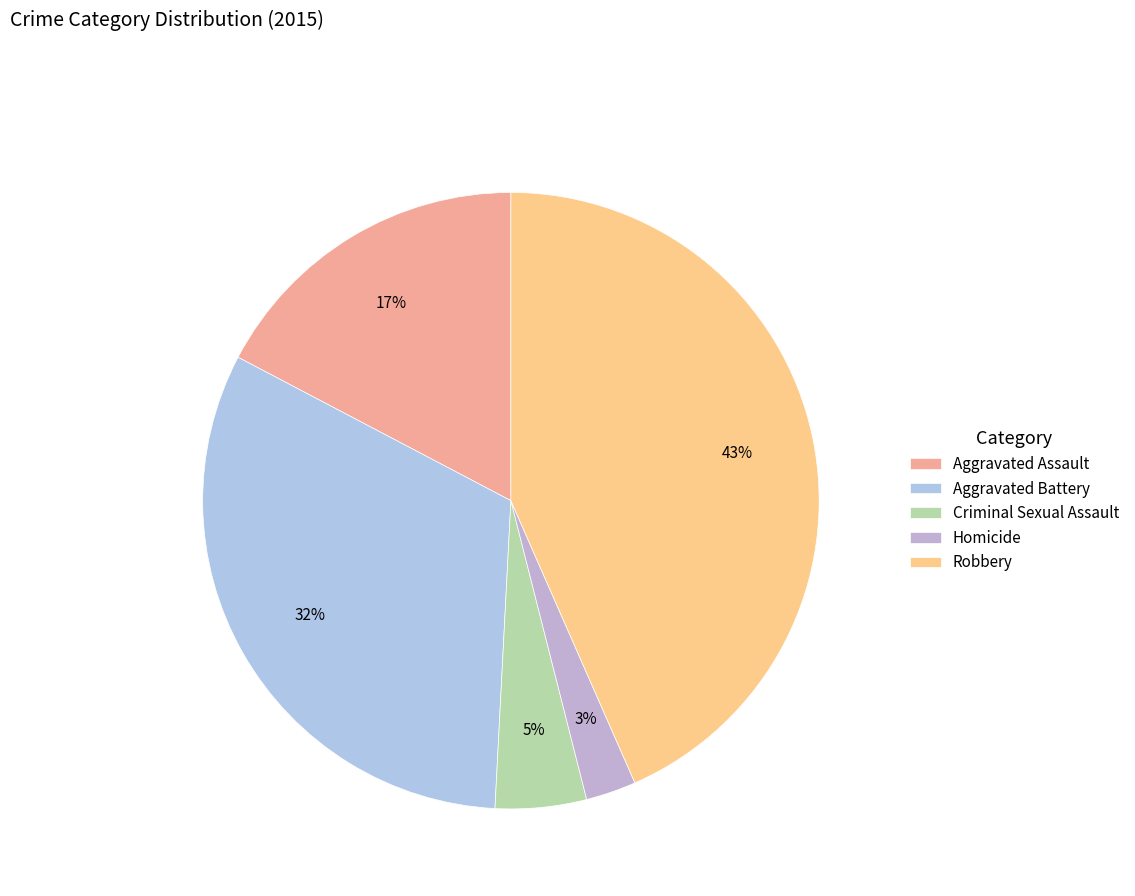

What percentage is the Criminal Sexual Assault slice, to the nearest percent?

5%